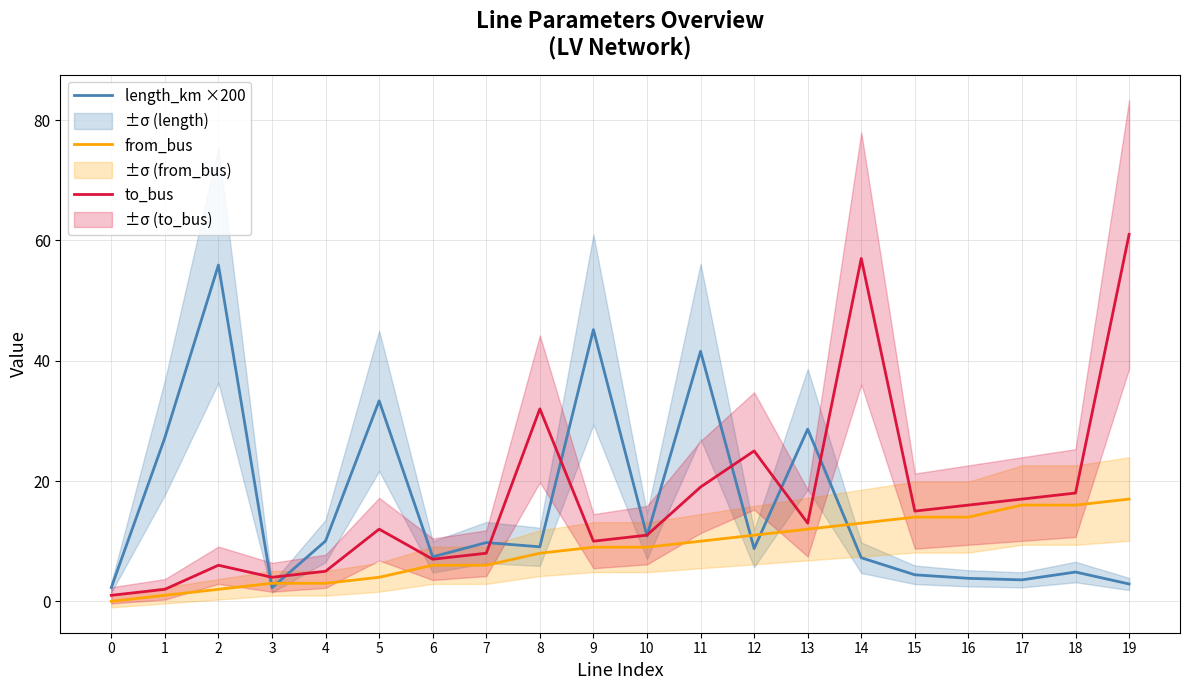

How many lines are shown in the chart?

3